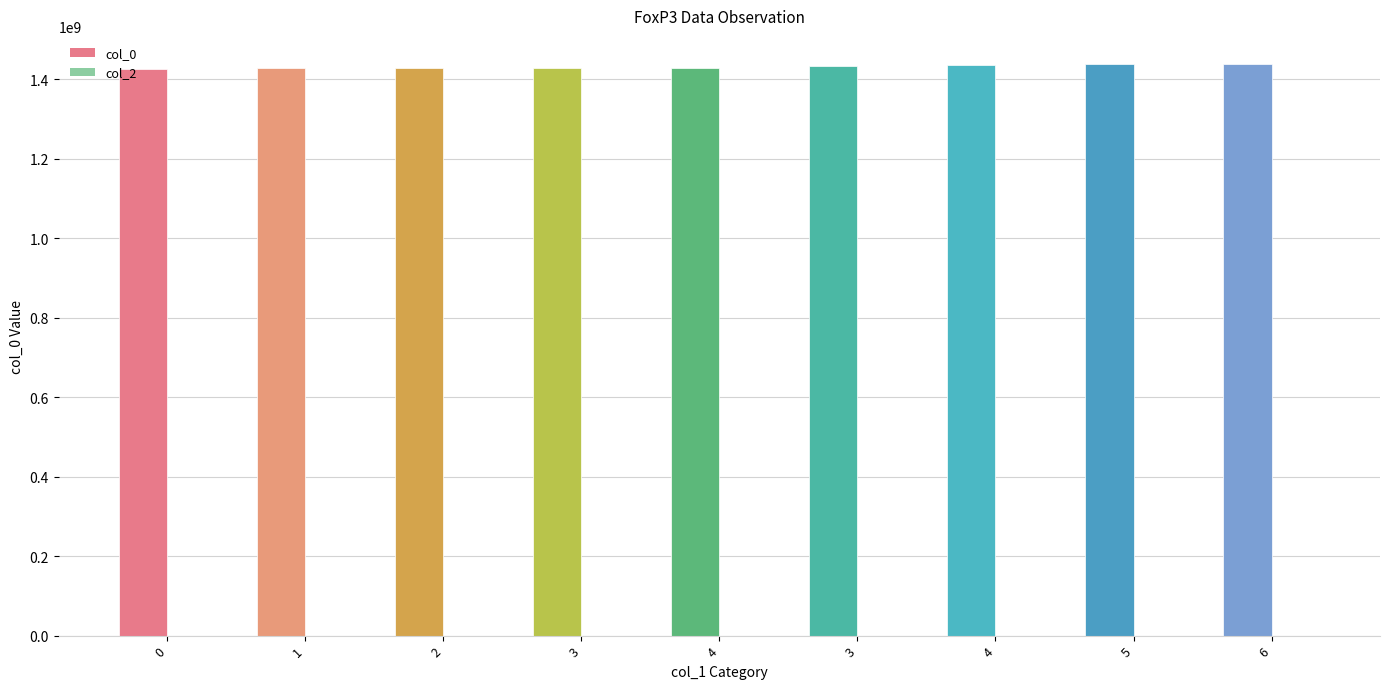

Between 3 and 0, which is larger?

3